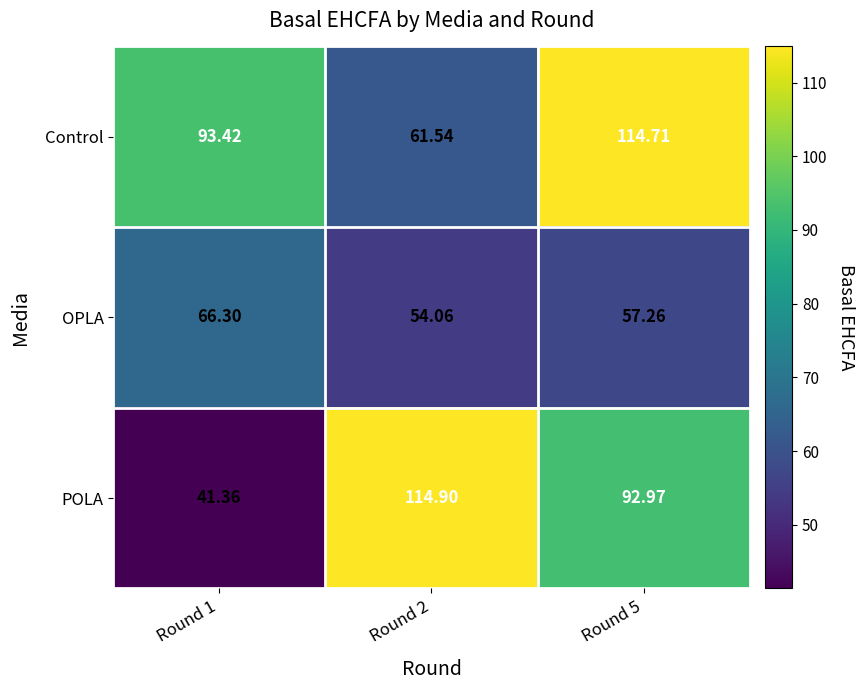

Rank the series at Round 5 from lowest to highest value.

OPLA, POLA, Control